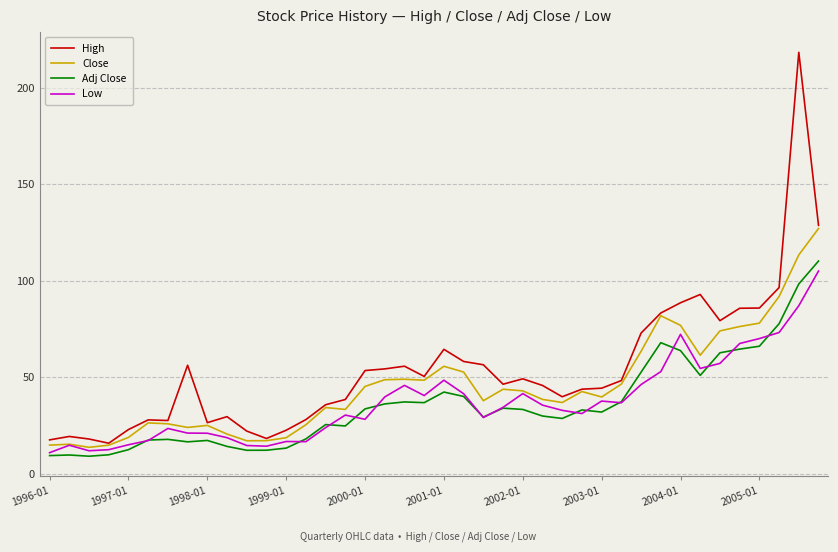

What is the smallest value displayed?

9.0